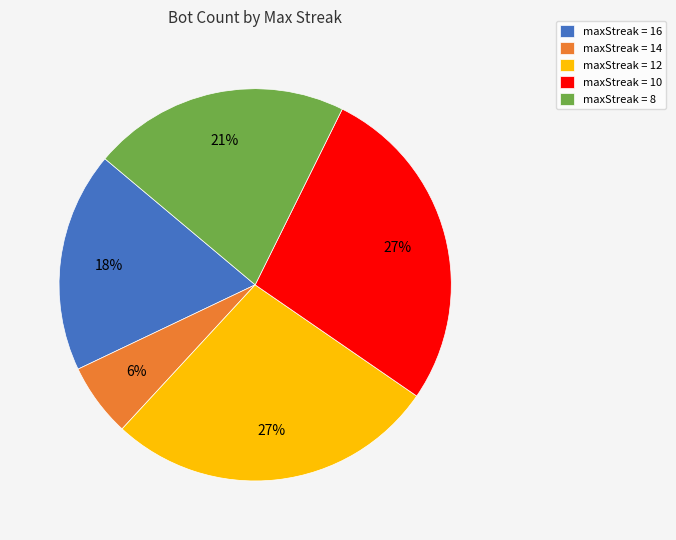

What is the smallest slice in the pie chart?

maxStreak = 14